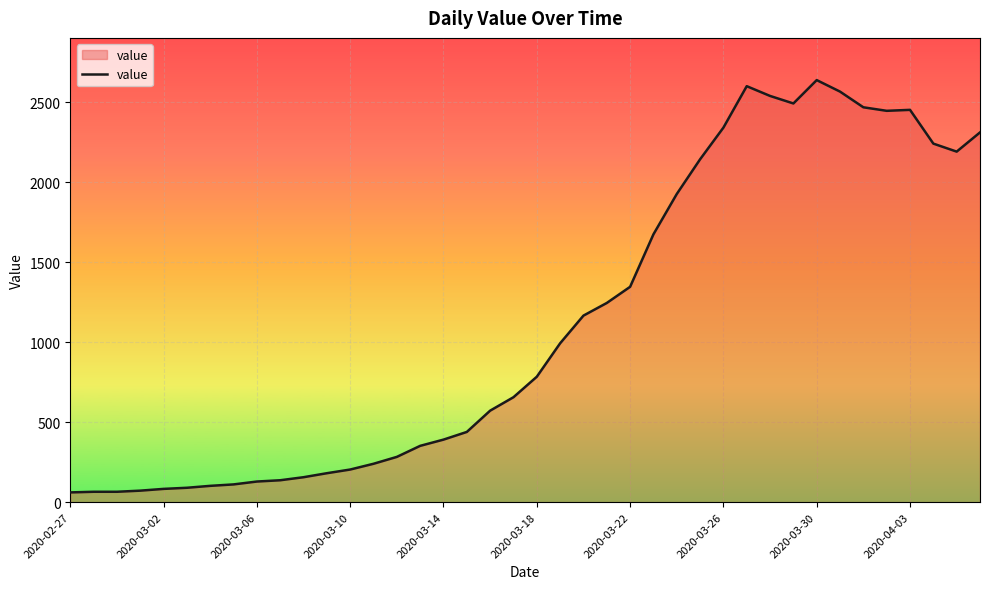

What is the greatest value displayed?

2638